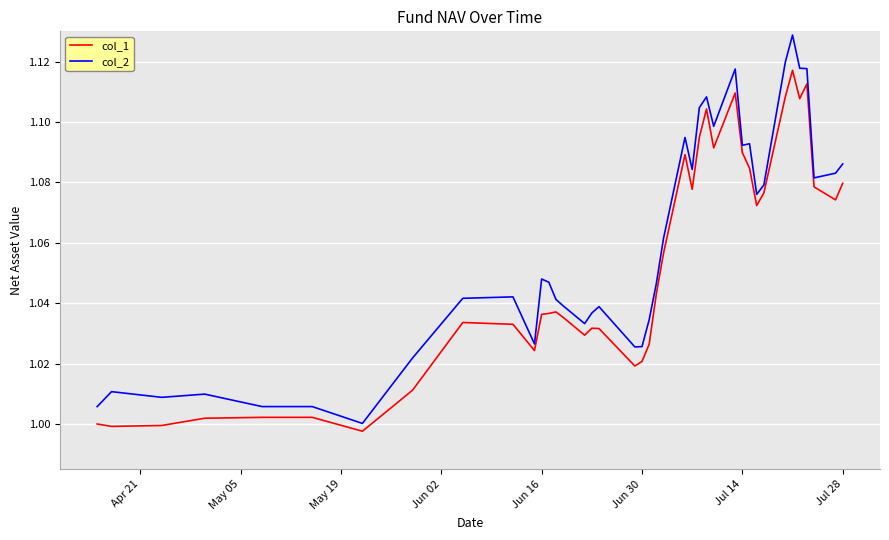

Rank the series by their maximum value, from highest to lowest.

col_2, col_1